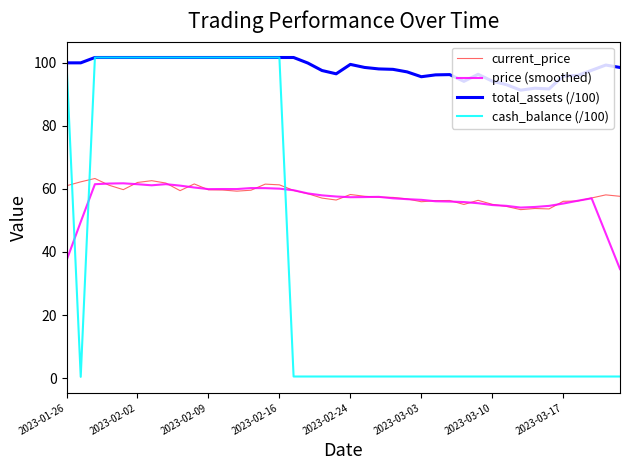

What are all the series names shown in the legend?

current_price, price (smoothed), total_assets (/100), cash_balance (/100)